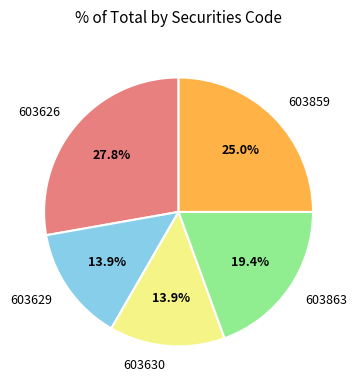

Is there any slice that represents more than half of the pie?

No